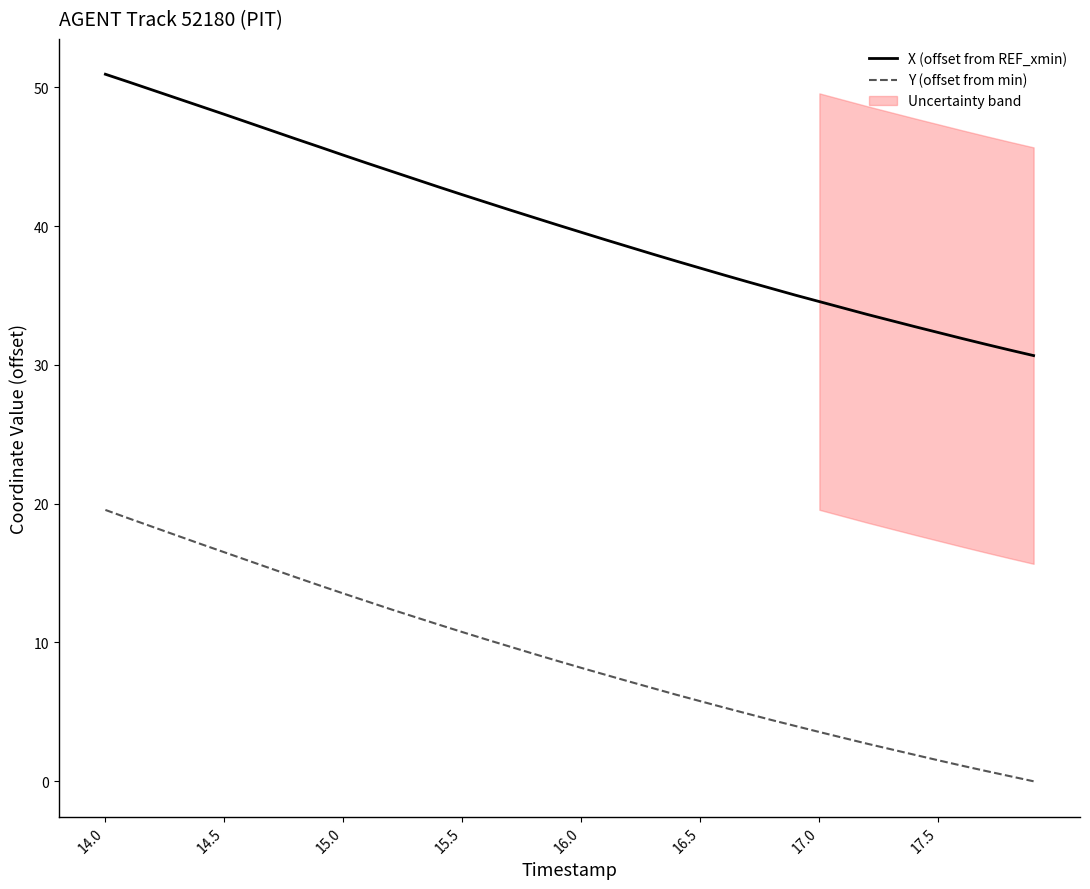

What is the difference between the maximum and minimum values in the X (offset from REF_xmin) series?

20.3